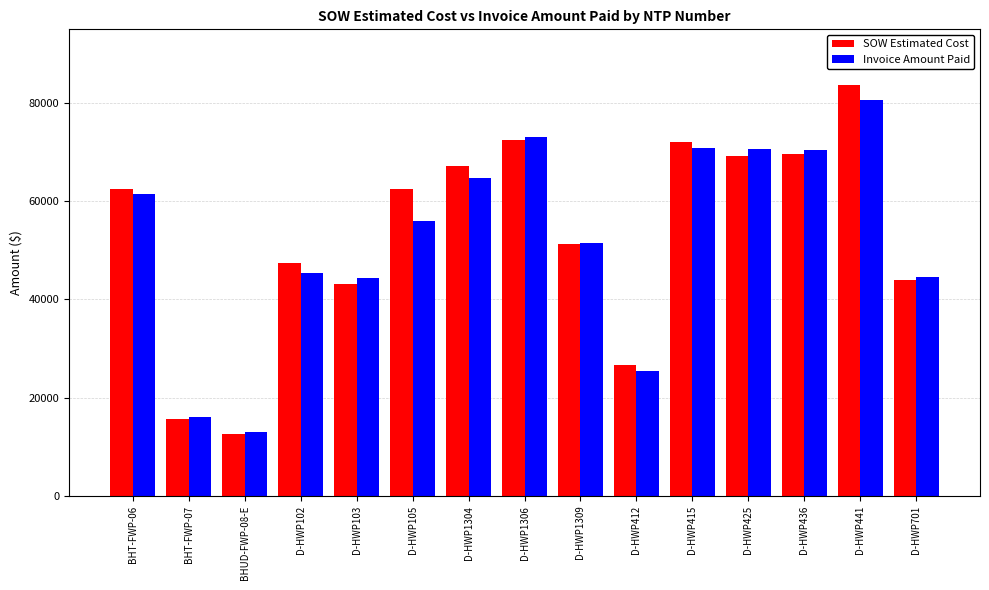

What is the maximum value shown in the chart?

83754.0